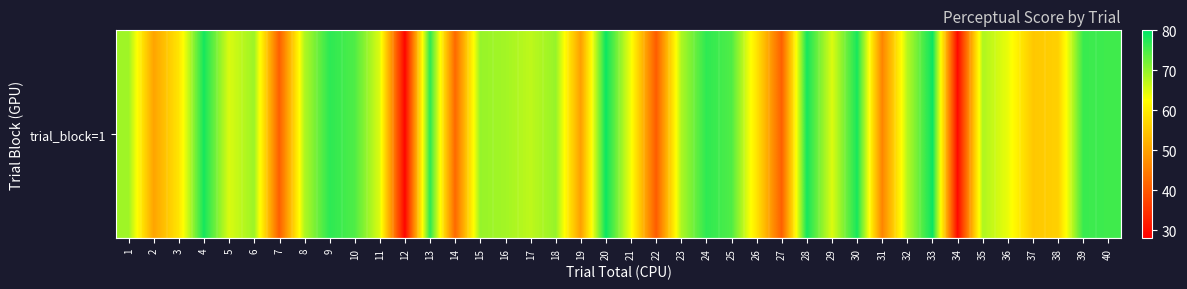

The chart shows a value of 29.3 at 34. True or false?

True